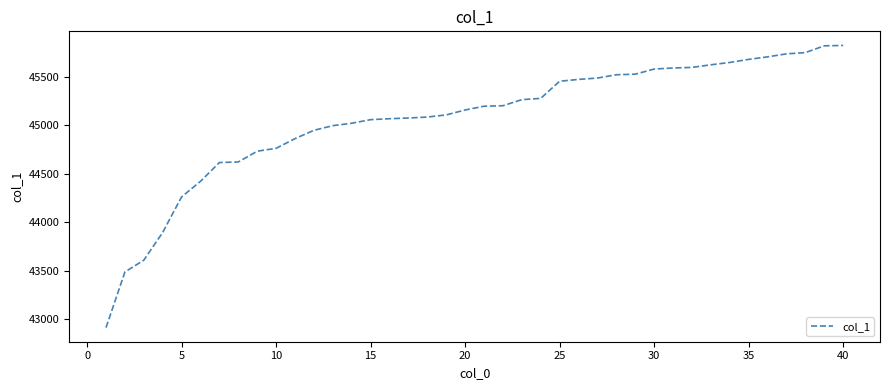

What is the smallest value displayed?

42911